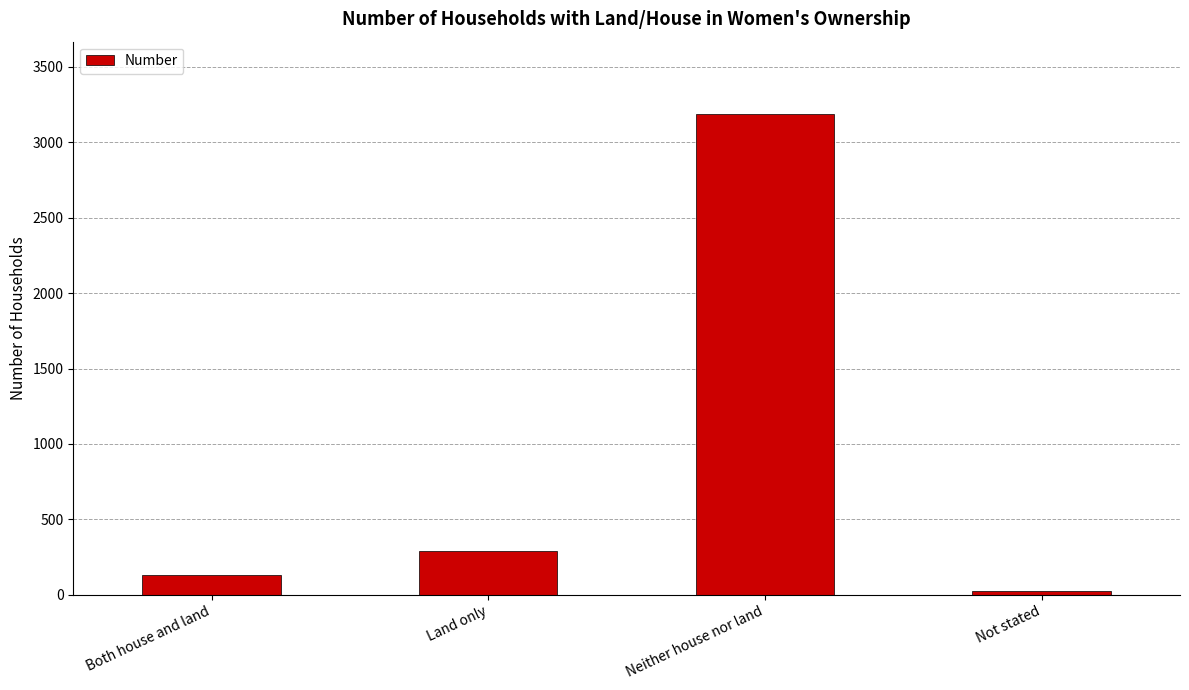

What is the maximum value shown in the chart?

3188